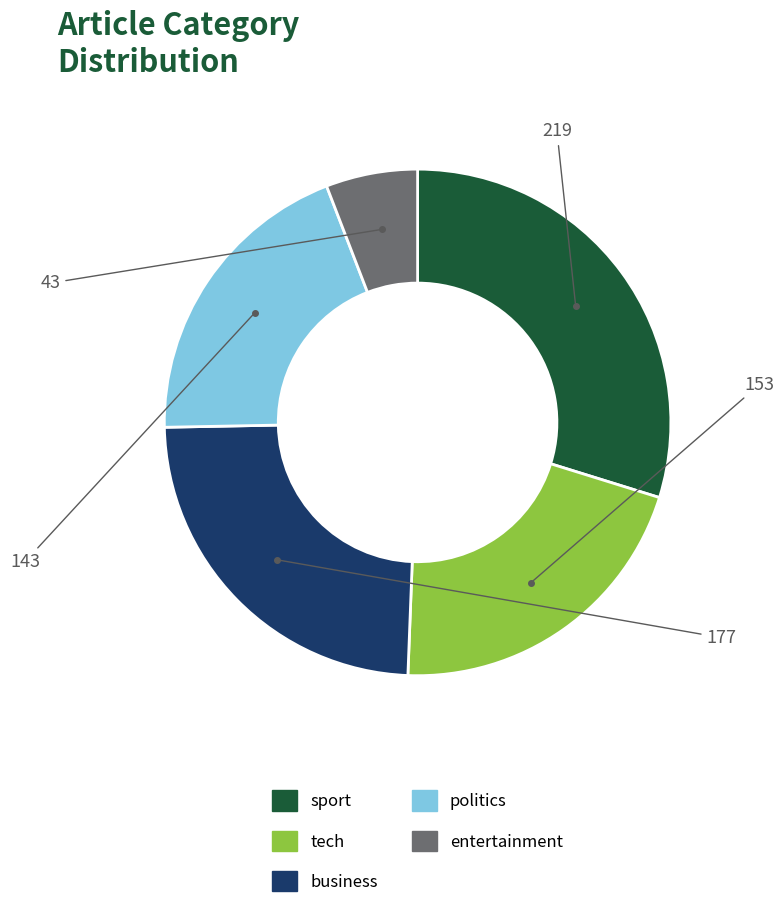

What is the largest slice in the pie chart?

sport